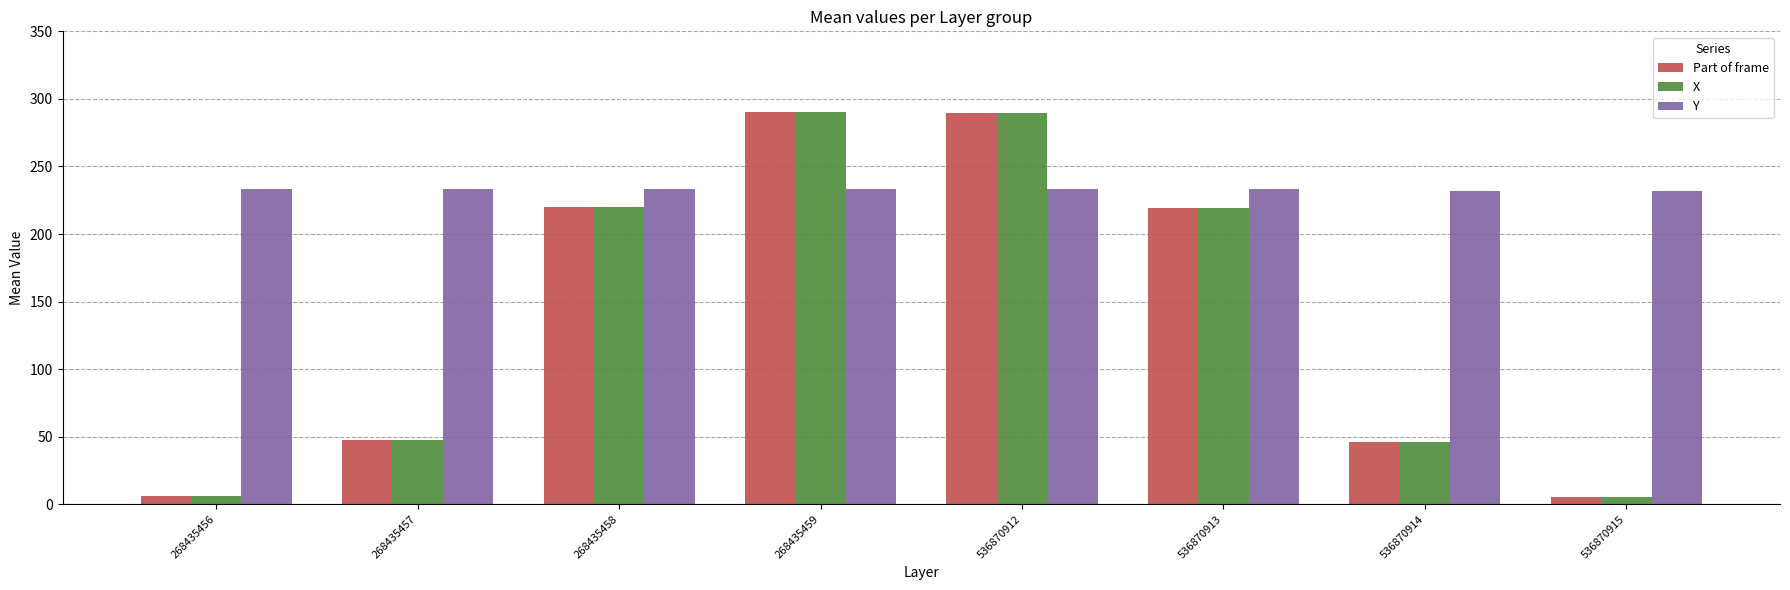

What is the spread (max minus min) of values at 268435459?

57.4